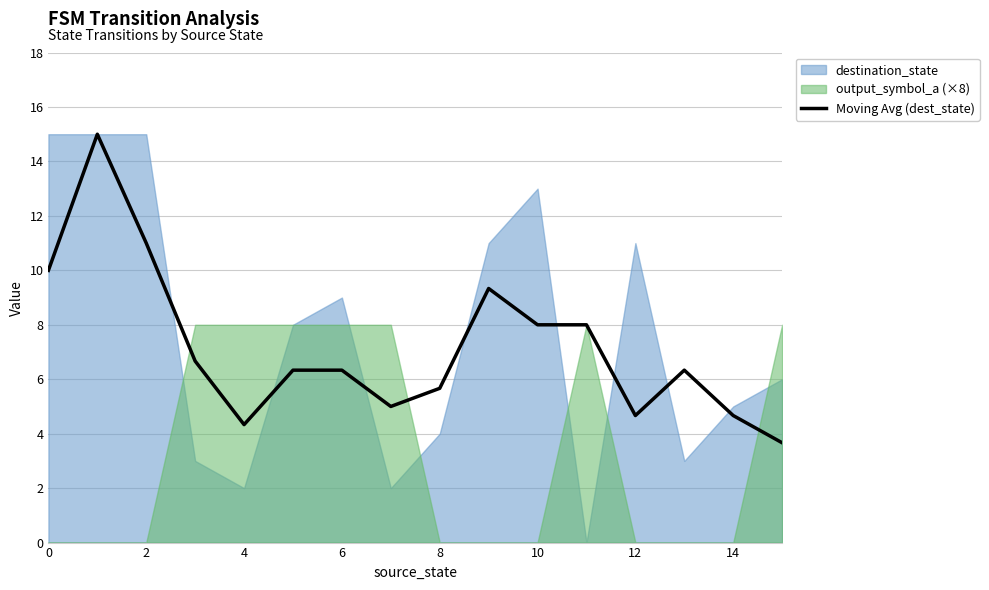

The value of Moving Avg (dest_state) at 12 is 4.7. True or false?

True